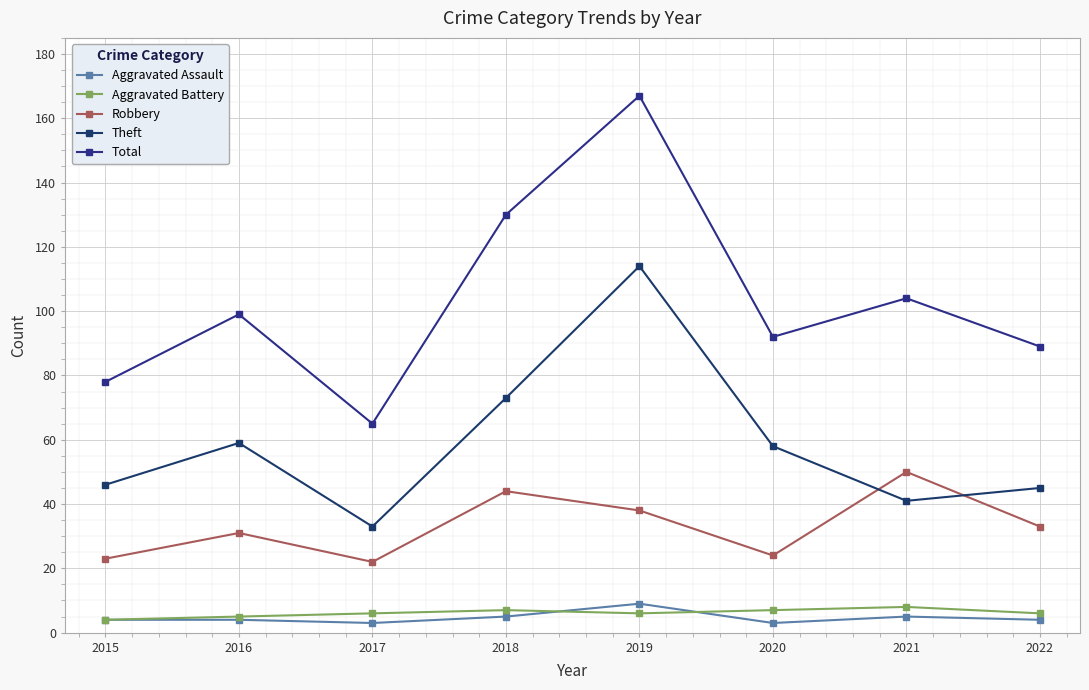

What are all the series names shown in the legend?

Aggravated Assault, Aggravated Battery, Robbery, Theft, Total